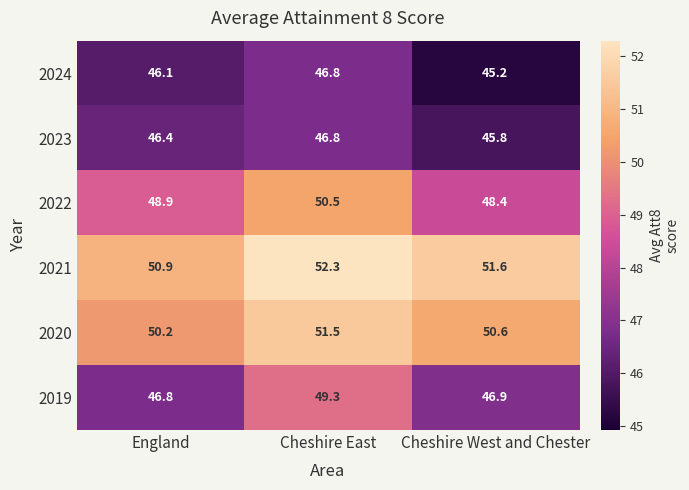

What is the minimum value for 2019?

46.8